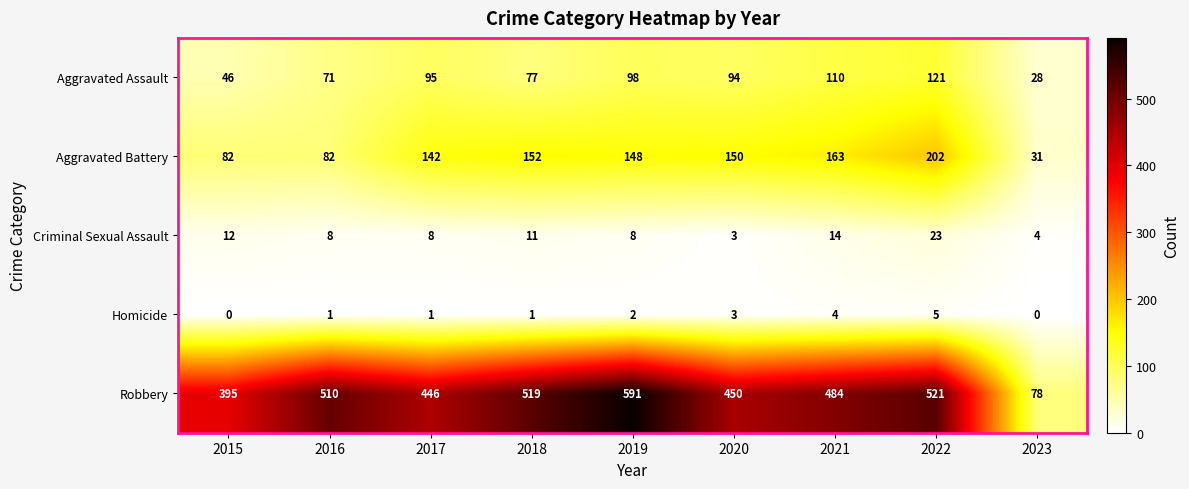

At which label is Homicide closest to 2?

2019